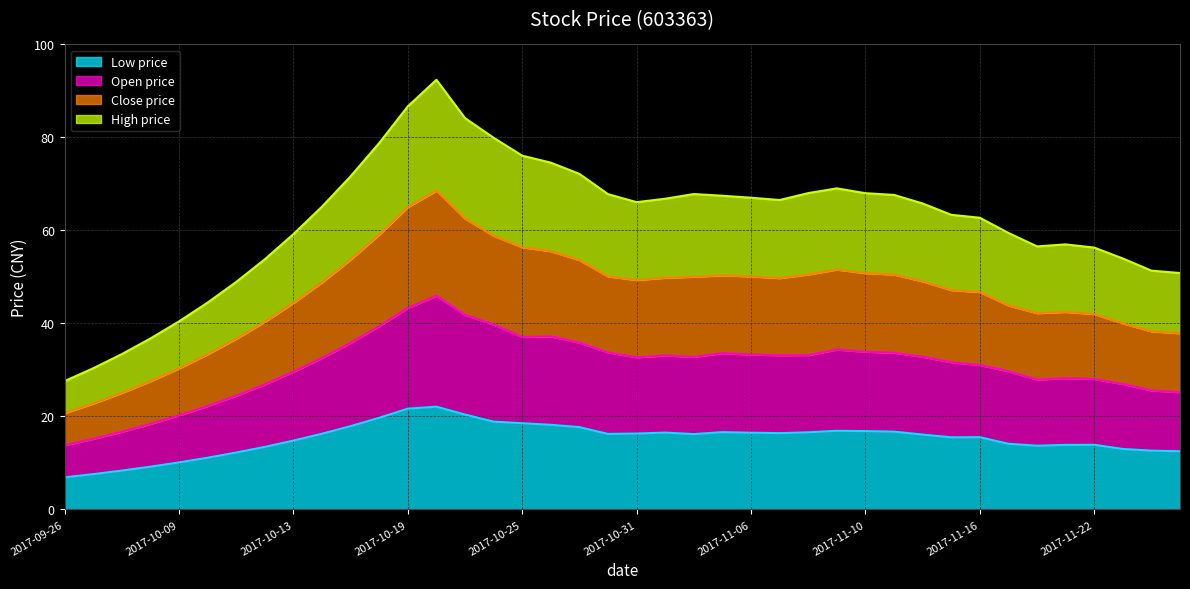

How many values in the open series exceed 32?

22